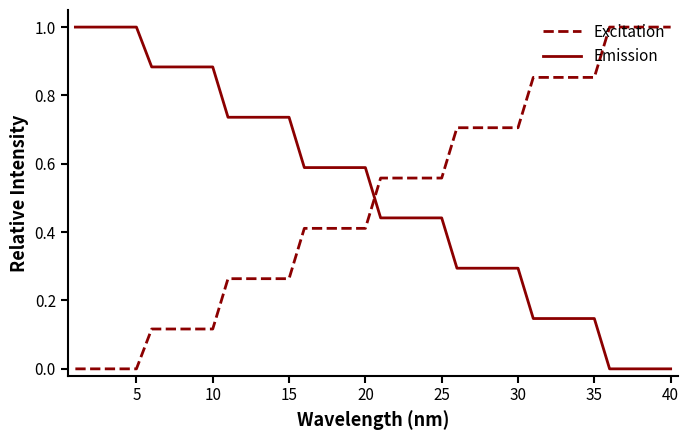

What are all the series names shown in the legend?

Excitation, Emission